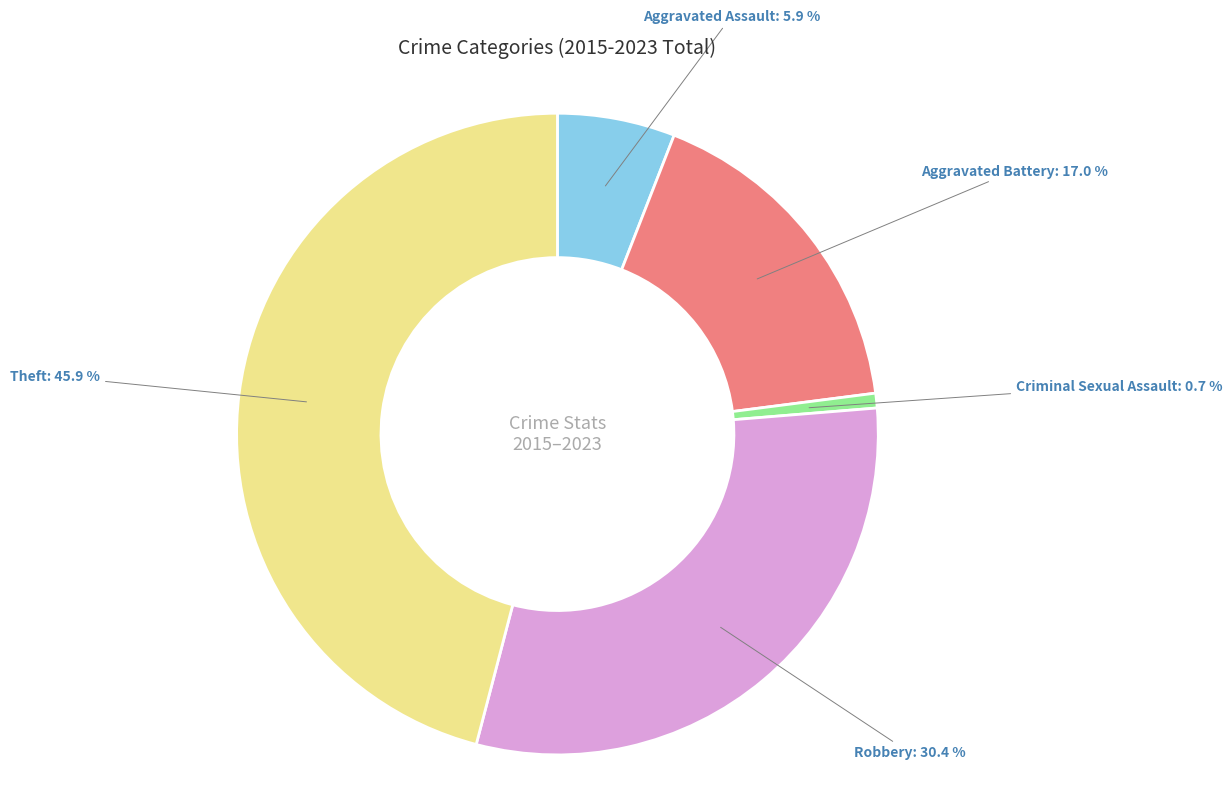

Is it true that Aggravated Battery is 17% of the pie?

True